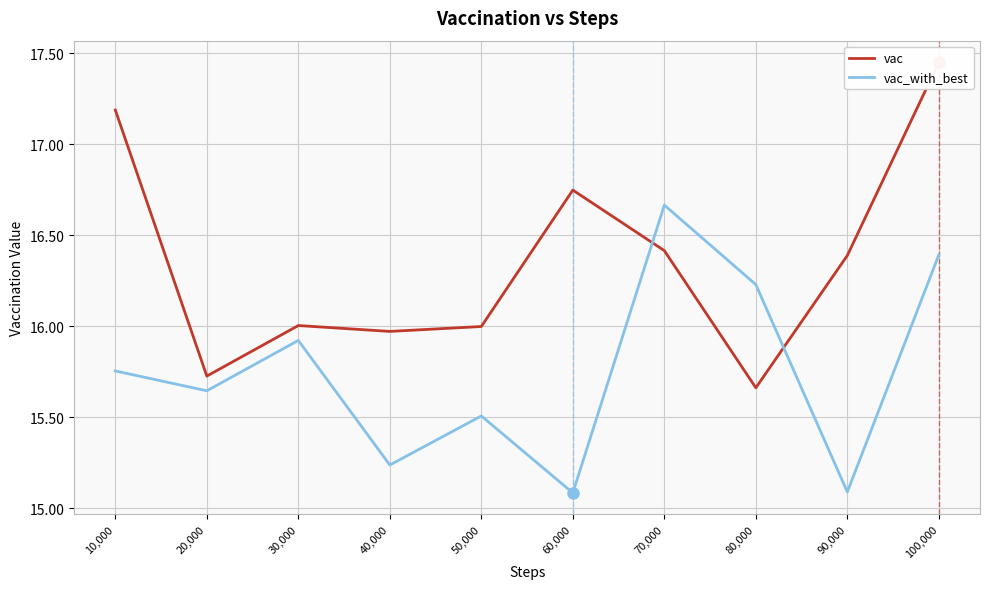

Is it true that vac equals 9.1 at 60,000?

False